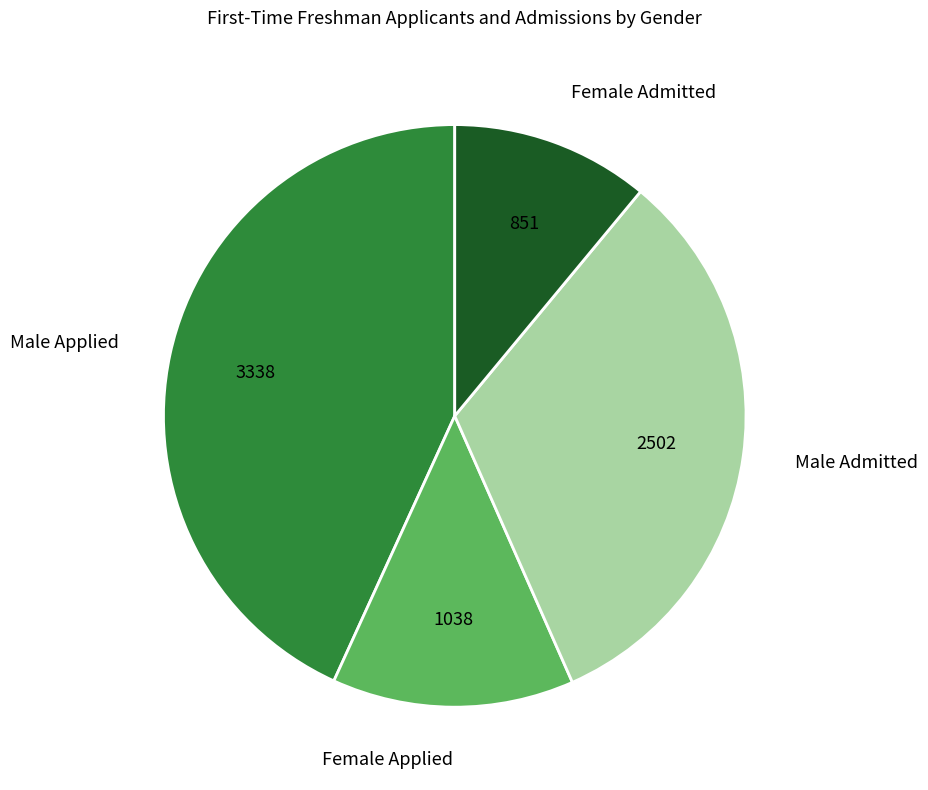

The Male Applied slice represents 50% of the pie. True or false?

False